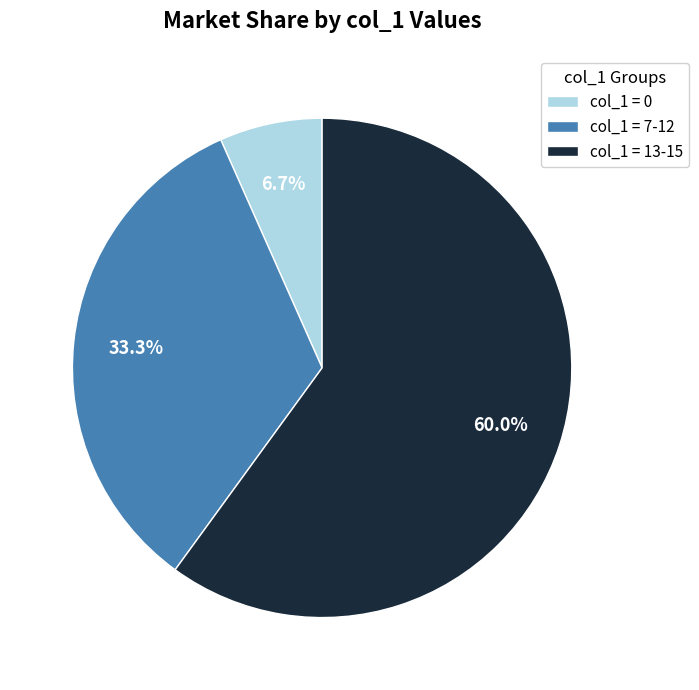

Which category has the smallest portion of the pie?

col_1 = 0